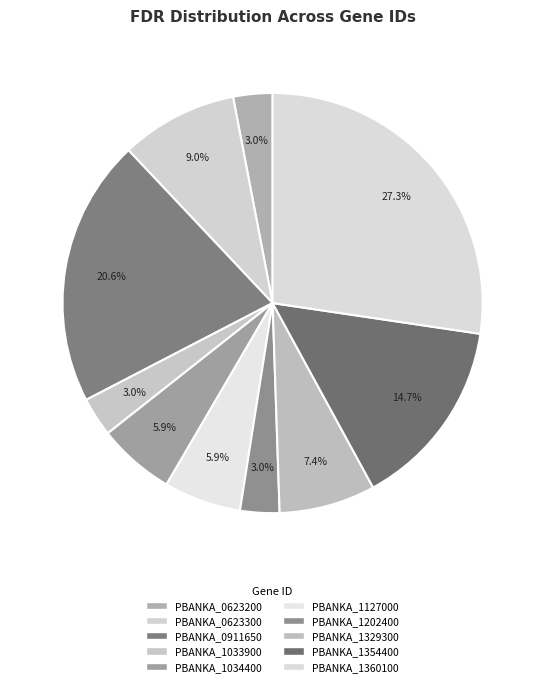

The PBANKA_1034400 slice represents 6% of the pie. True or false?

True